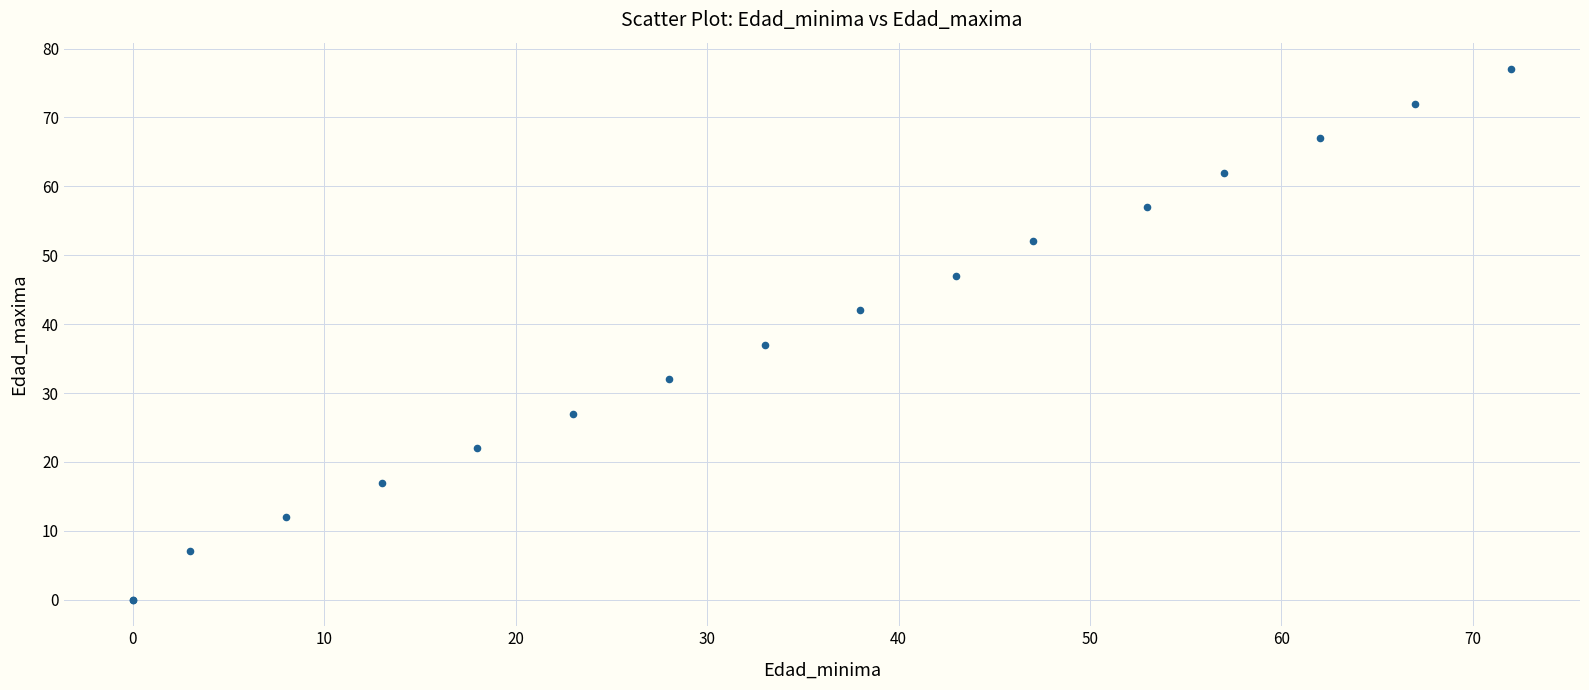

What Y value in the scatter plot is closest to 38?

37